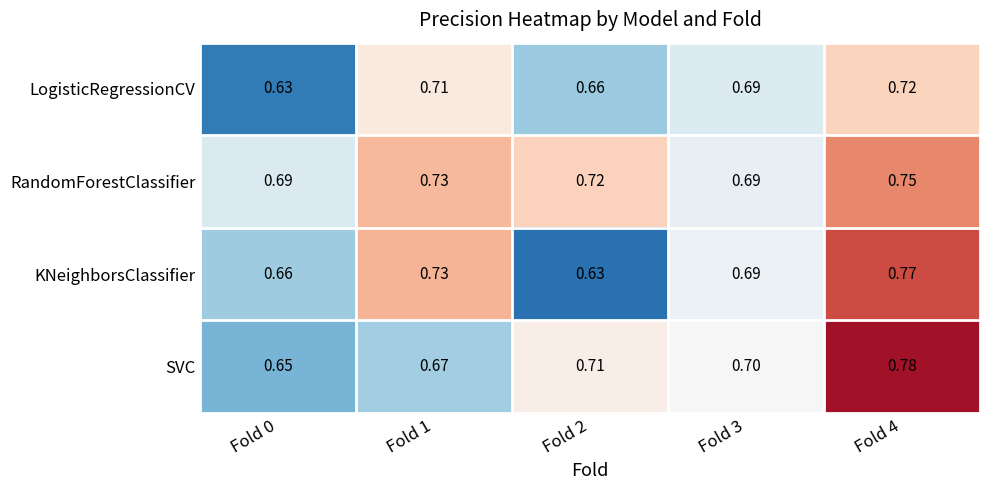

Which series has the largest range (max minus min)?

KNeighborsClassifier